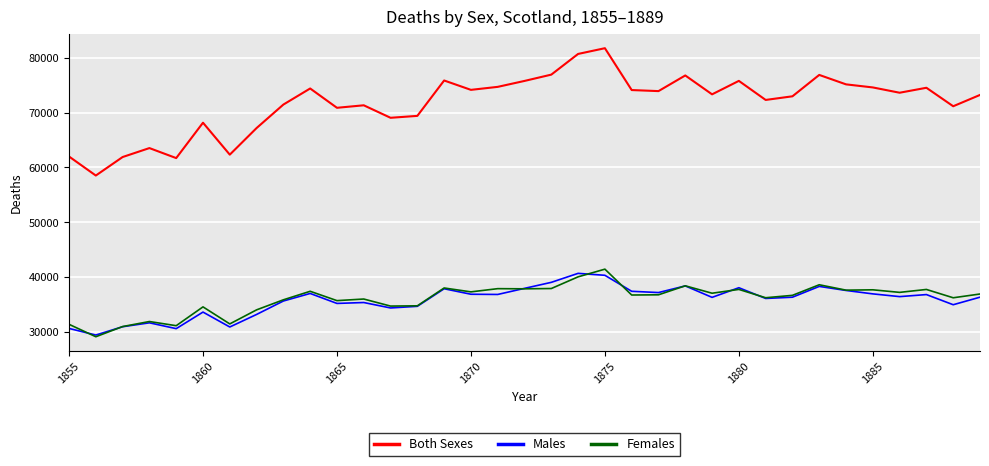

What is the smallest value displayed?

29111